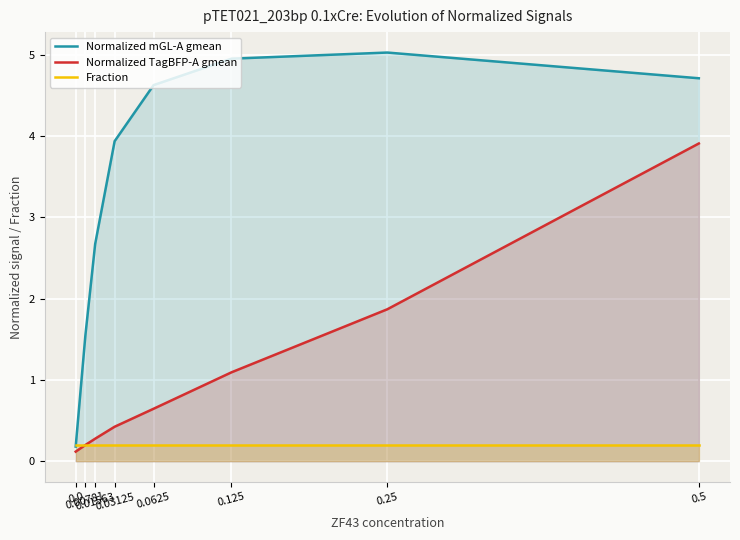

Rank the series at 0.01563 from highest to lowest value.

Normalized mGL-A gmean, Normalized TagBFP-A gmean, Fraction